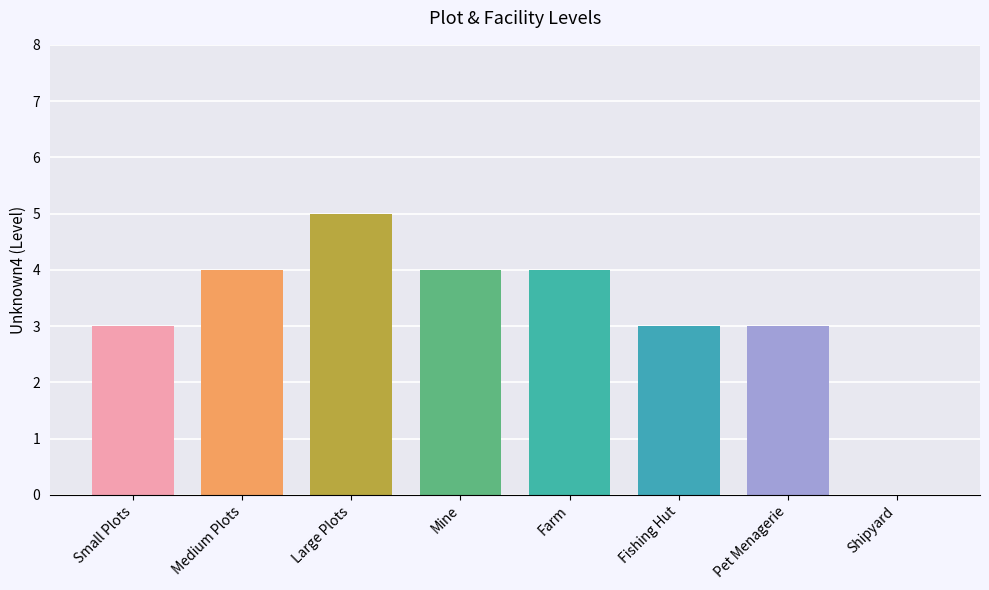

What is the sum of all values?

26